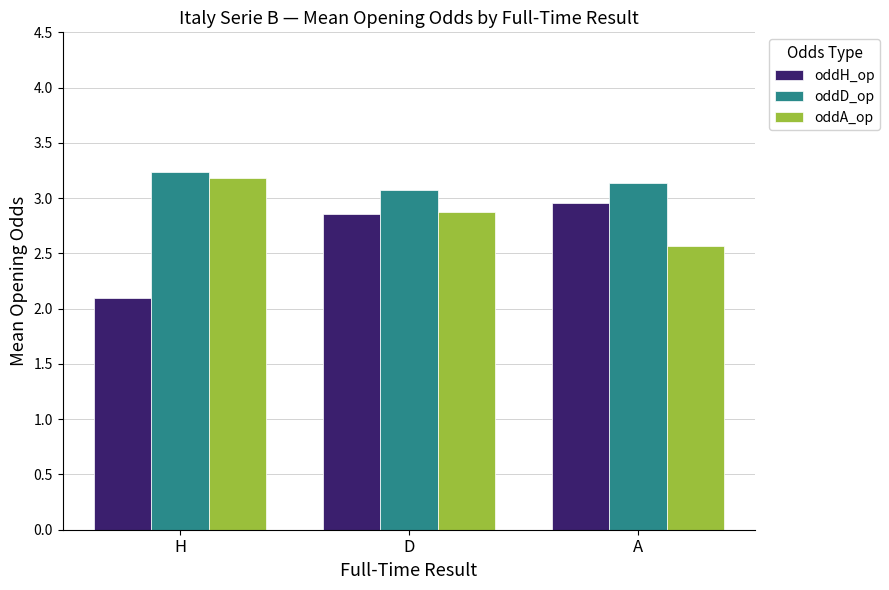

Rank the series at H from highest to lowest value.

oddD_op, oddA_op, oddH_op